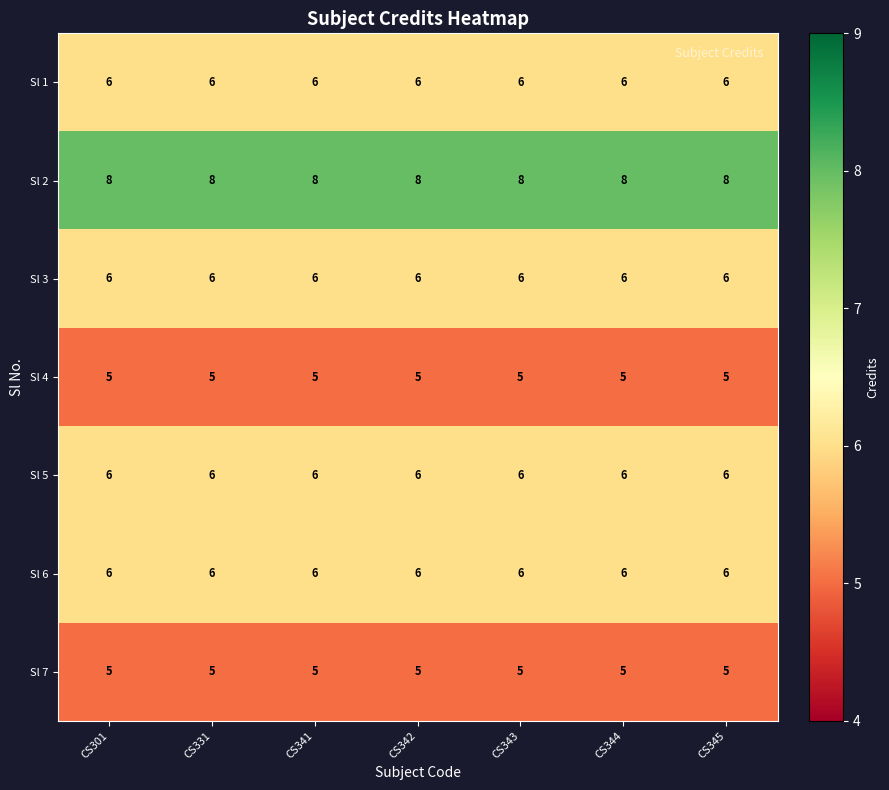

What is the spread (max minus min) of values at CS344?

3